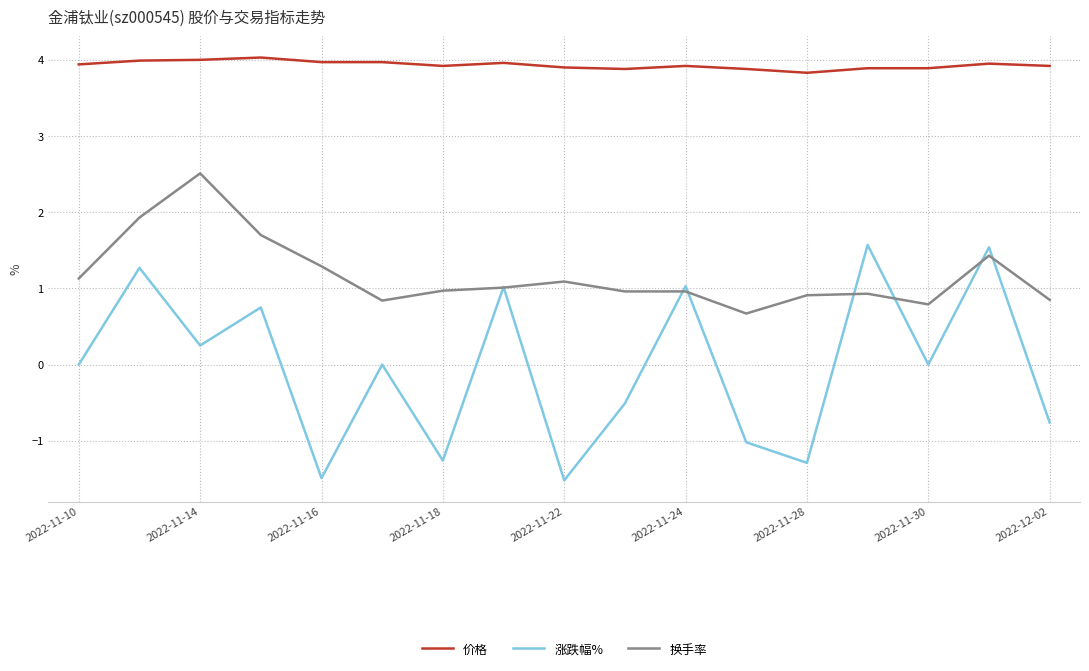

List the series in order of their peak value, lowest first.

涨跌幅%, 换手率, 价格